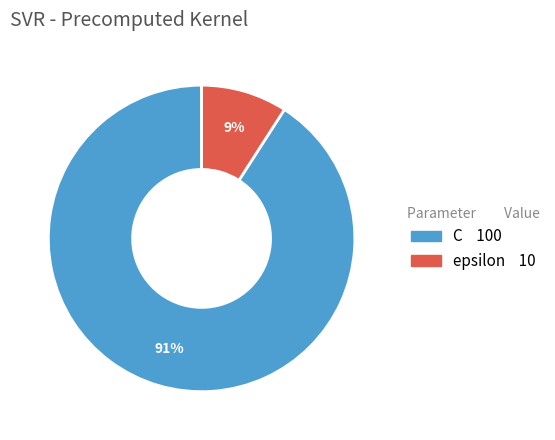

Do epsilon and C together represent more than half of the pie?

Yes